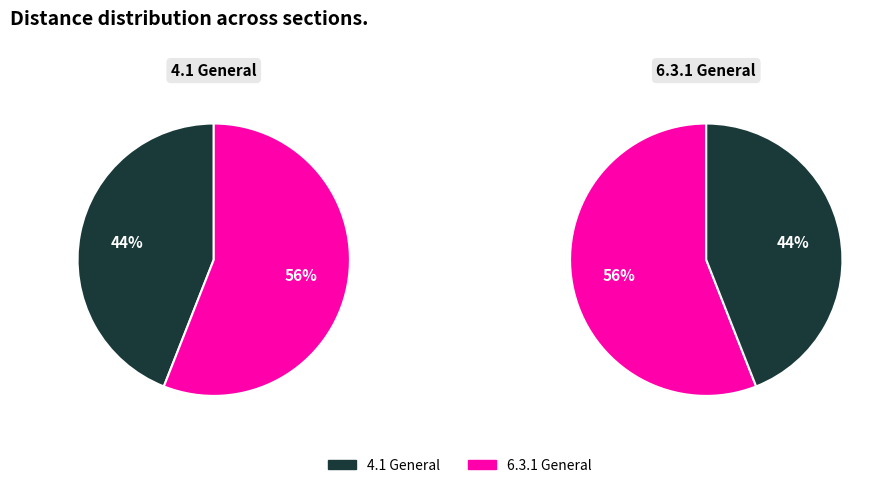

To the nearest percent, what portion does 4.1 General represent?

44%